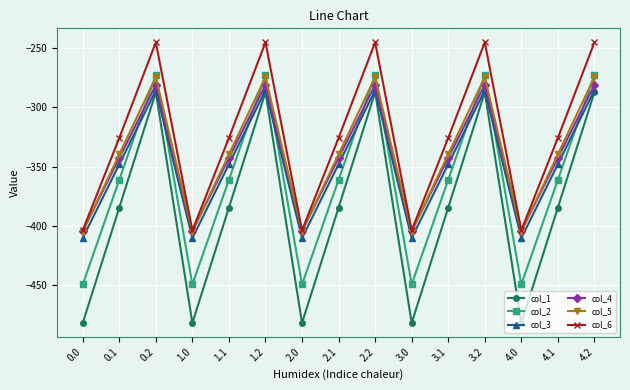

At which category does col_5 reach its first local peak?

0.2